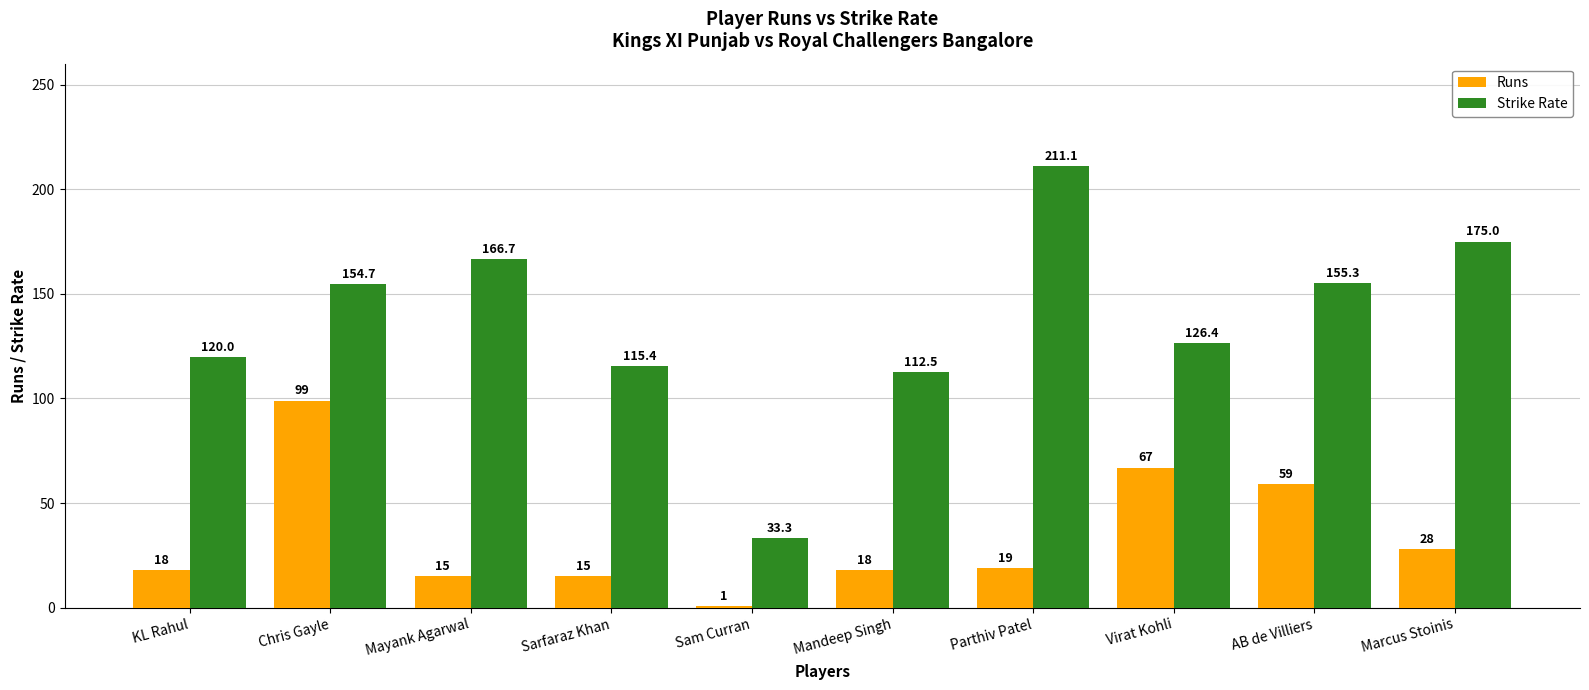

What value does the Strike Rate series have at Mandeep Singh?

112.5